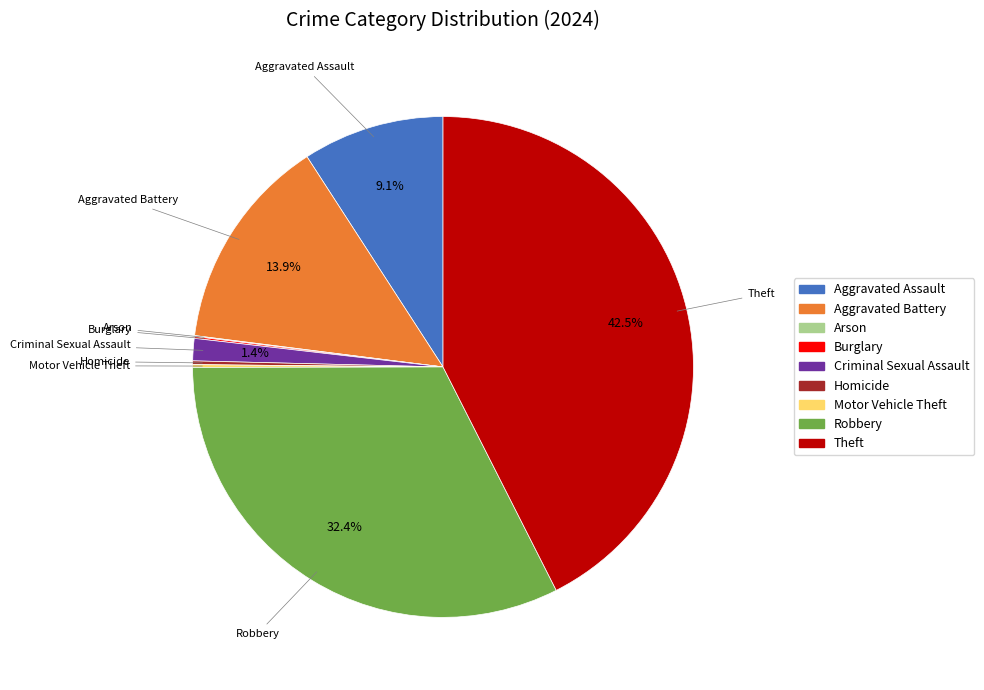

Which has a higher value, Aggravated Assault or Robbery?

Robbery